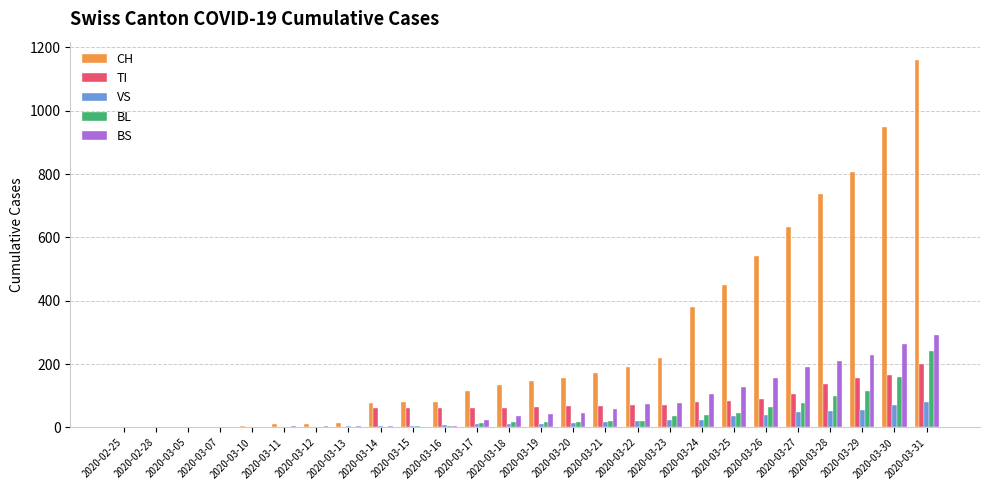

What is the highest value of the TI series?

202